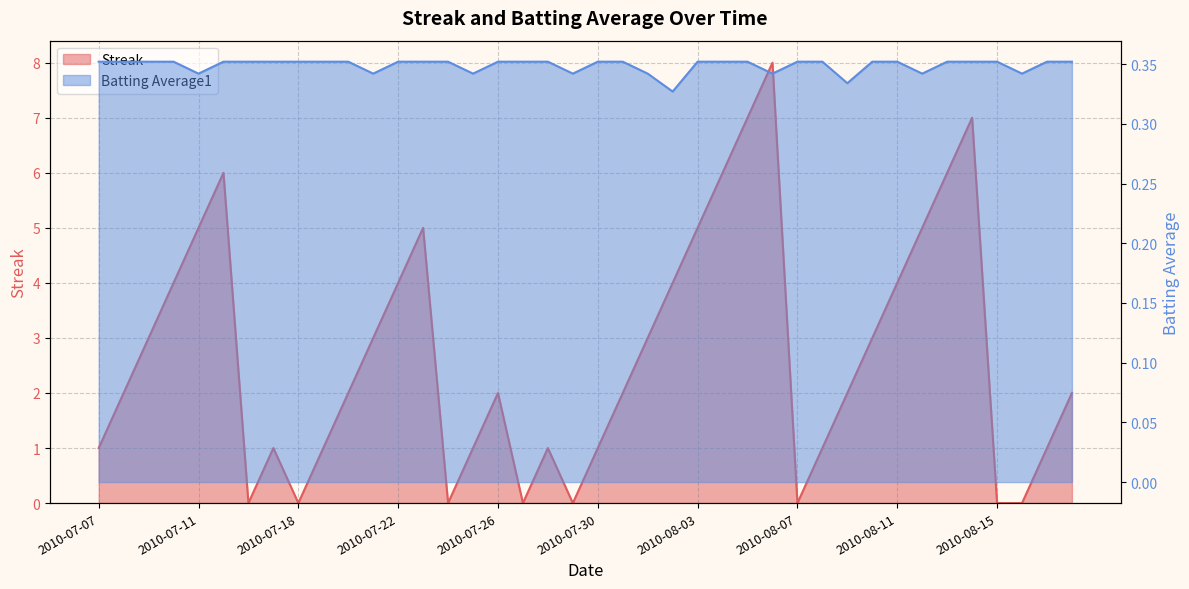

Rank the series by their average value, from highest to lowest.

Streak, Batting Average1